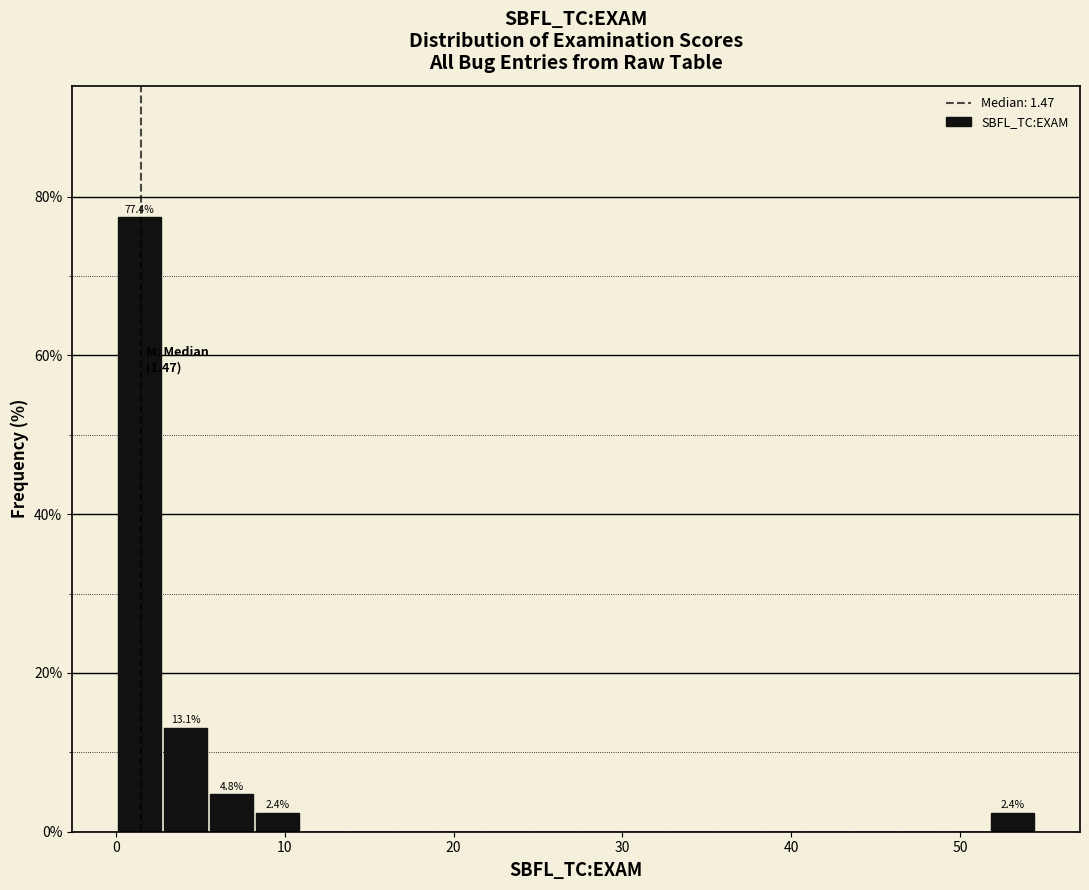

Read against the x-axis, roughly where is the centre of the tallest bar?

1